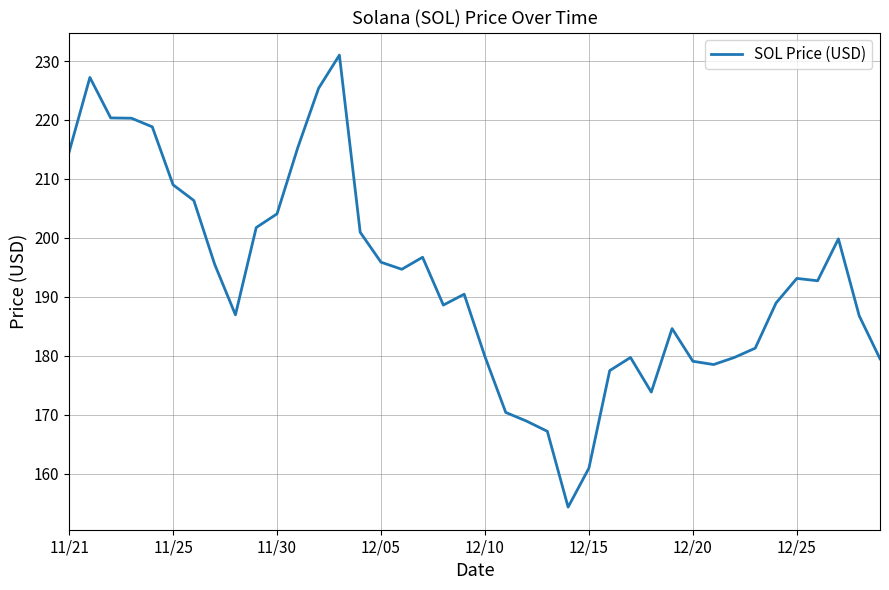

What is the greatest value displayed?

231.0